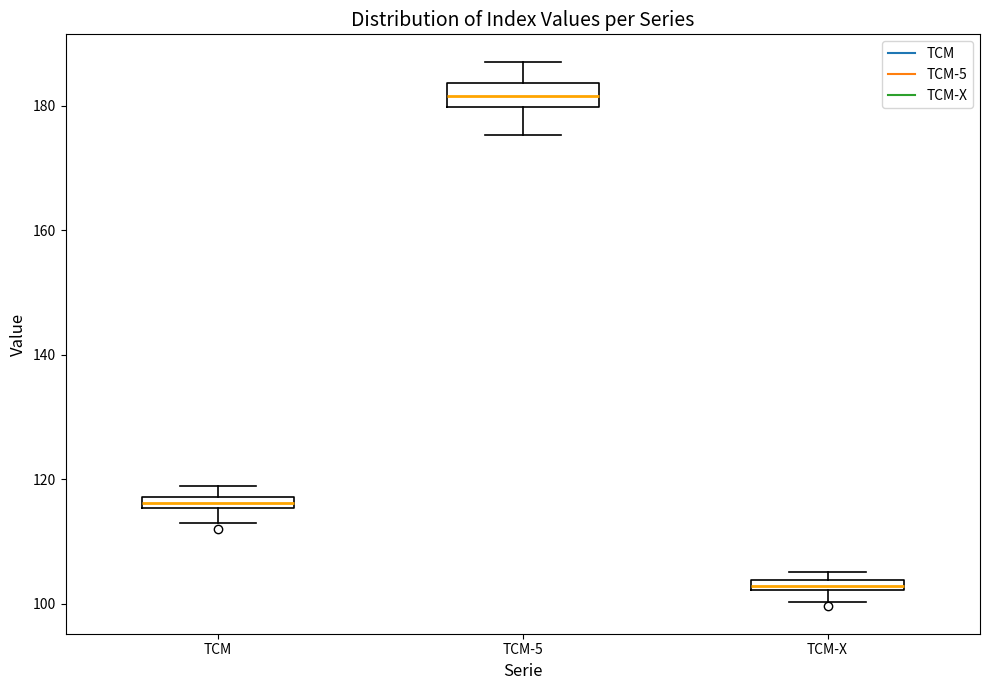

Comparing the boxes themselves (not the whiskers), which one is the tallest?

TCM-5